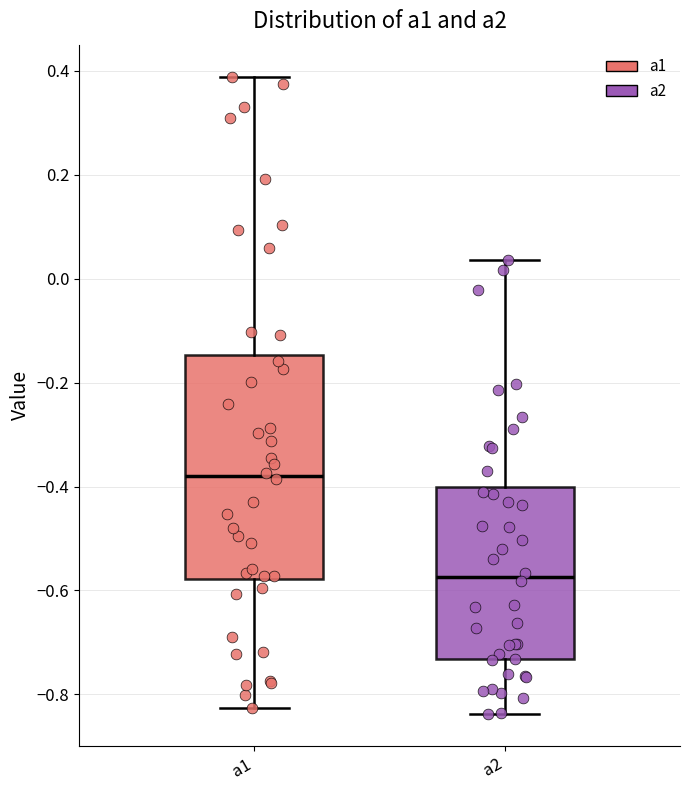

Which box has the lowest median line?

a2